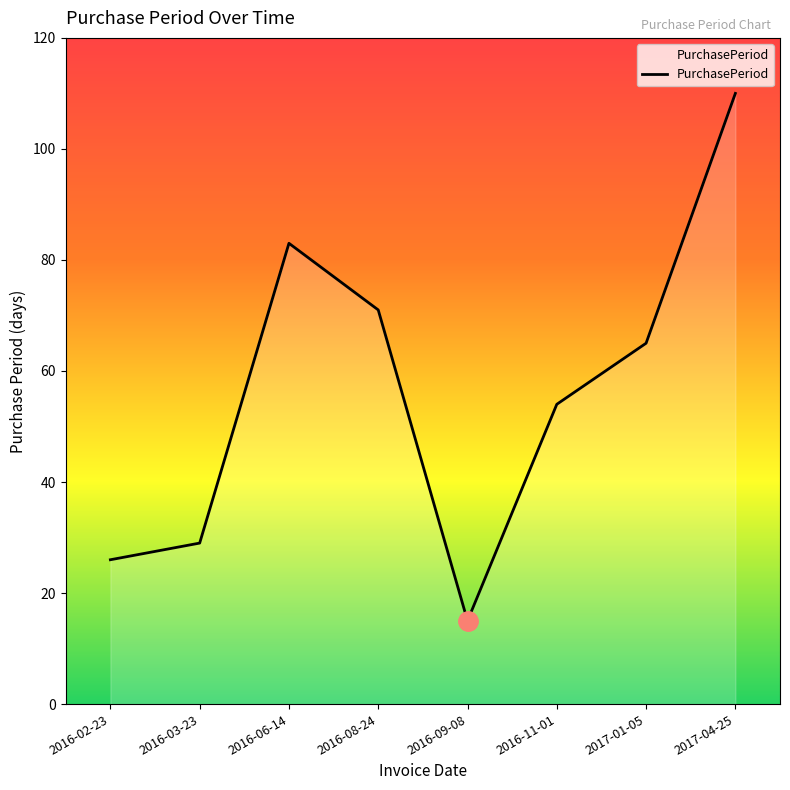

Reading right to left, transcribe all the data shown in this chart.

2017-04-25=110	2017-01-05=65	2016-11-01=54	2016-09-08=15	2016-08-24=71	2016-06-14=83	2016-03-23=29	2016-02-23=26